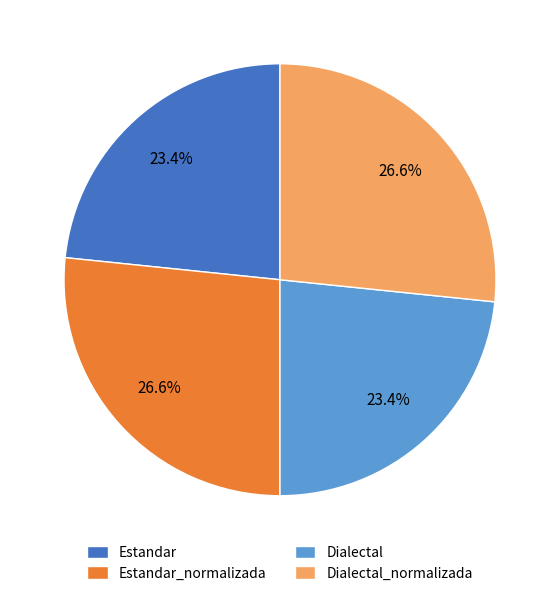

Does Dialectal_normalizada represent more than half of the total?

No